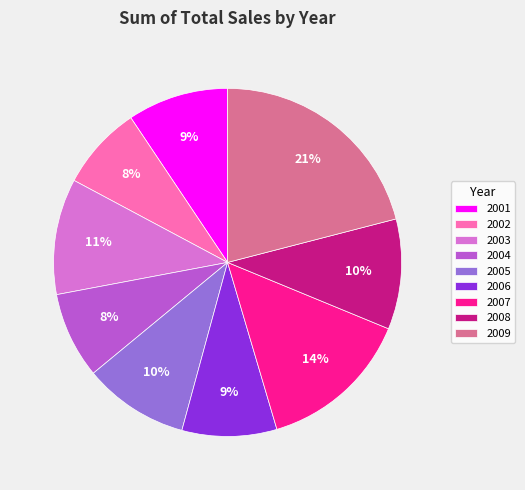

To the nearest percent, what is the combined percentage of 2004 and 2001?

17%